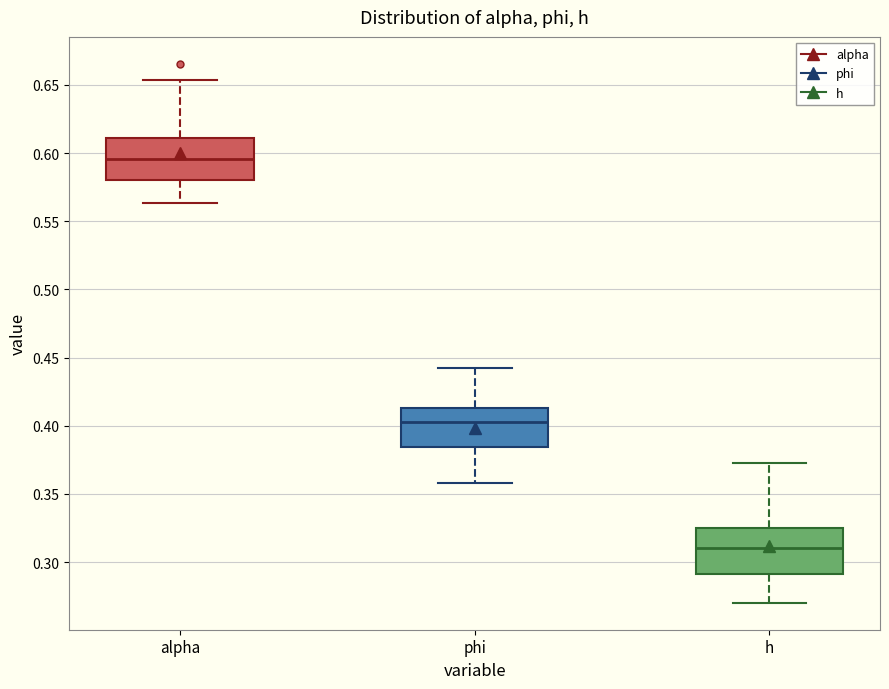

Where does the upper whisker of the box for alpha end on the y-axis? The values are not printed on the chart, so give them approximately, as read against the axis.

0.655